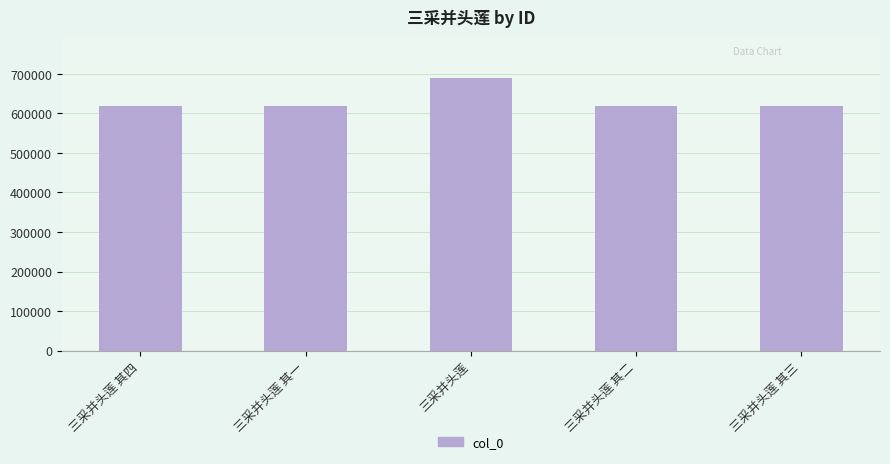

What is the ratio of the value at 三采并头莲 其一 to the value at 三采并头莲 其三?

1.0